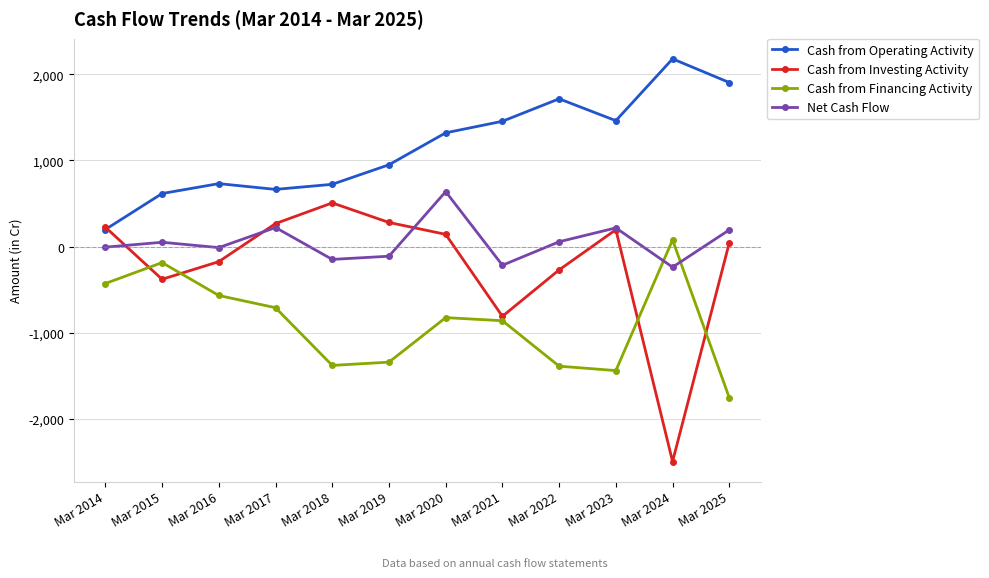

How many categories are shown in the chart?

12